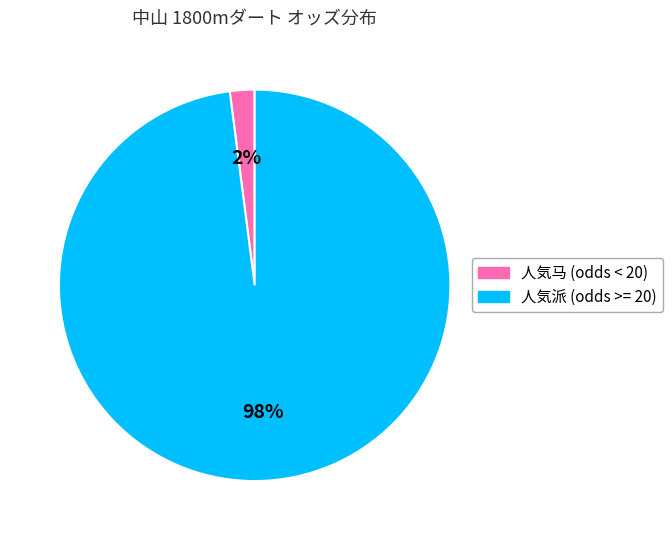

How many slices are in this pie chart?

2